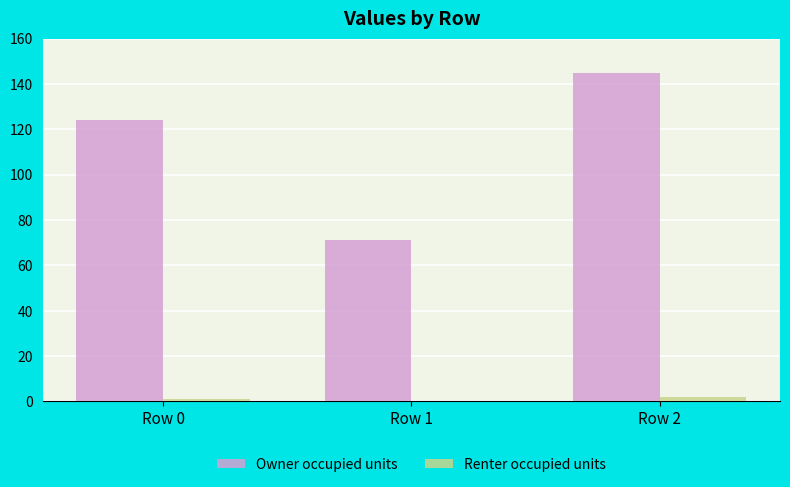

Reading left to right, what are all the values shown in this chart?

Owner occupied units: 124	71	145
Renter occupied units: 1	0	2